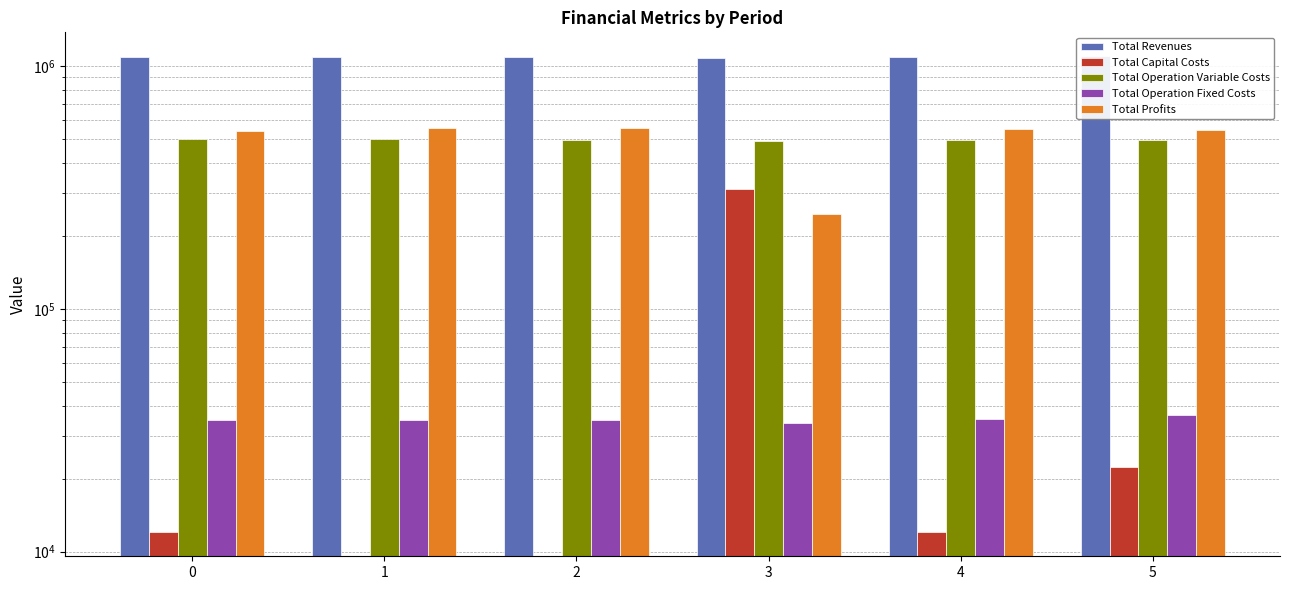

Which series has the widest spread of values?

Total Profits